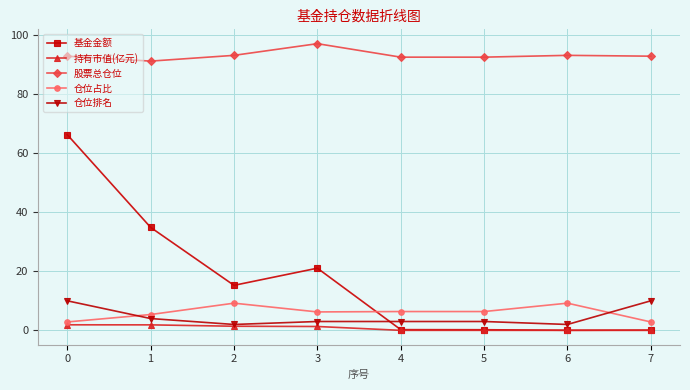

What is the difference between the 仓位排名 values at 1 and 7?

6.0